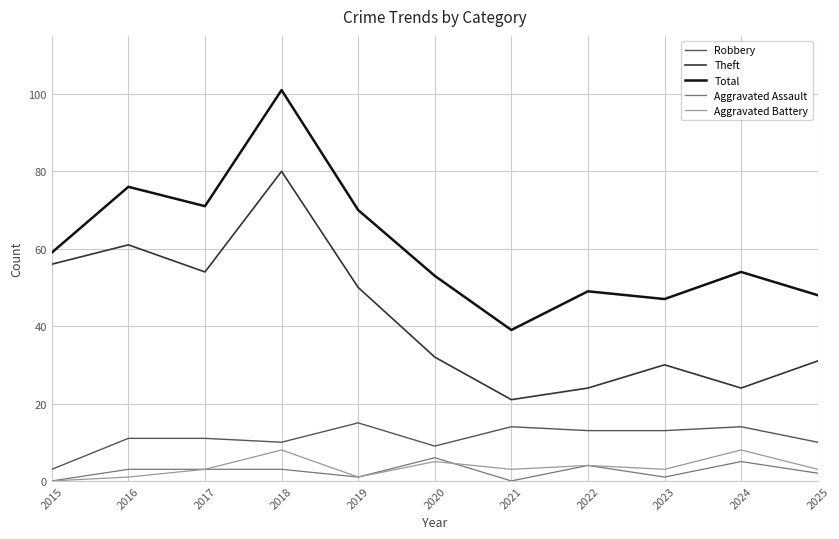

What is the spread (max minus min) of values at 2022?

45